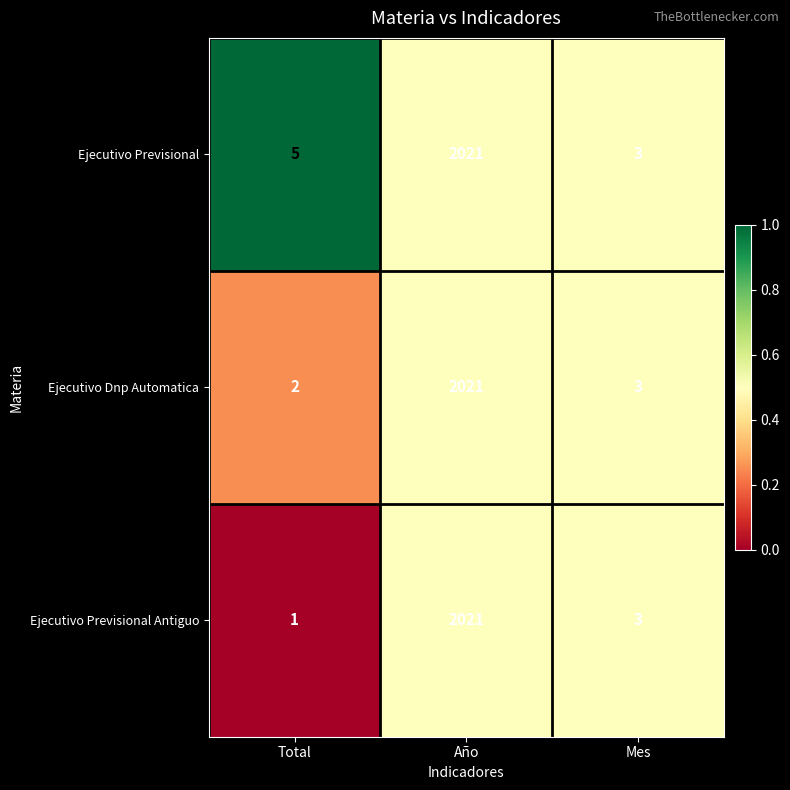

What is the greatest value displayed?

2021